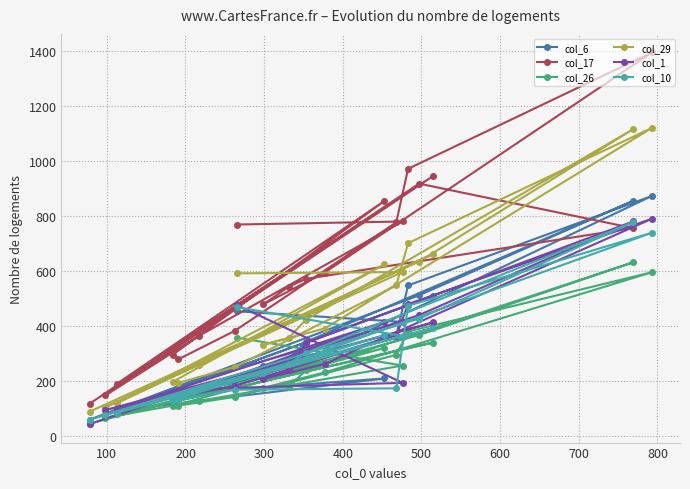

What is the value of the col_1 point at the 1st from the left?

42